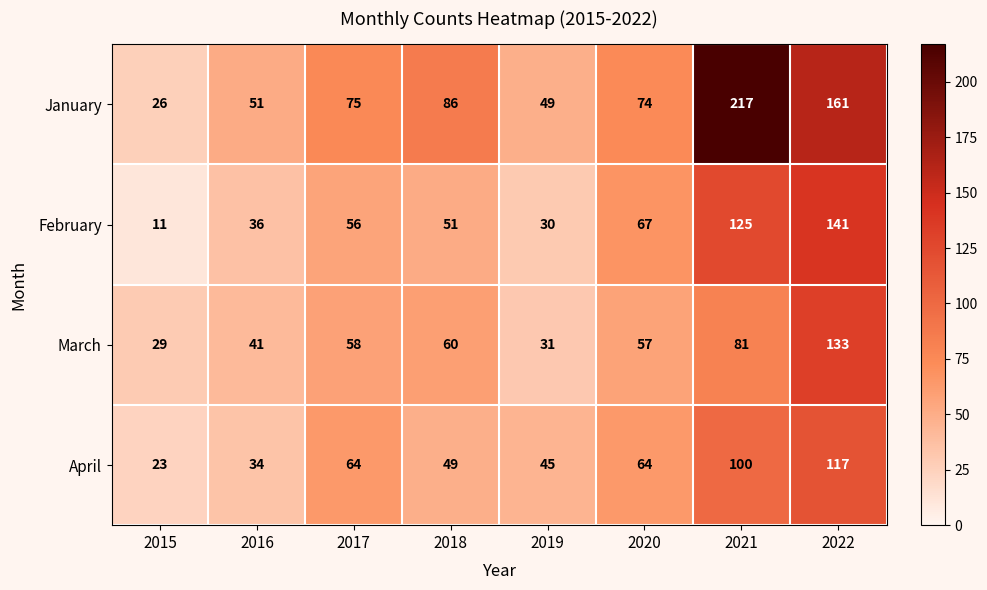

What is the smallest value displayed?

11